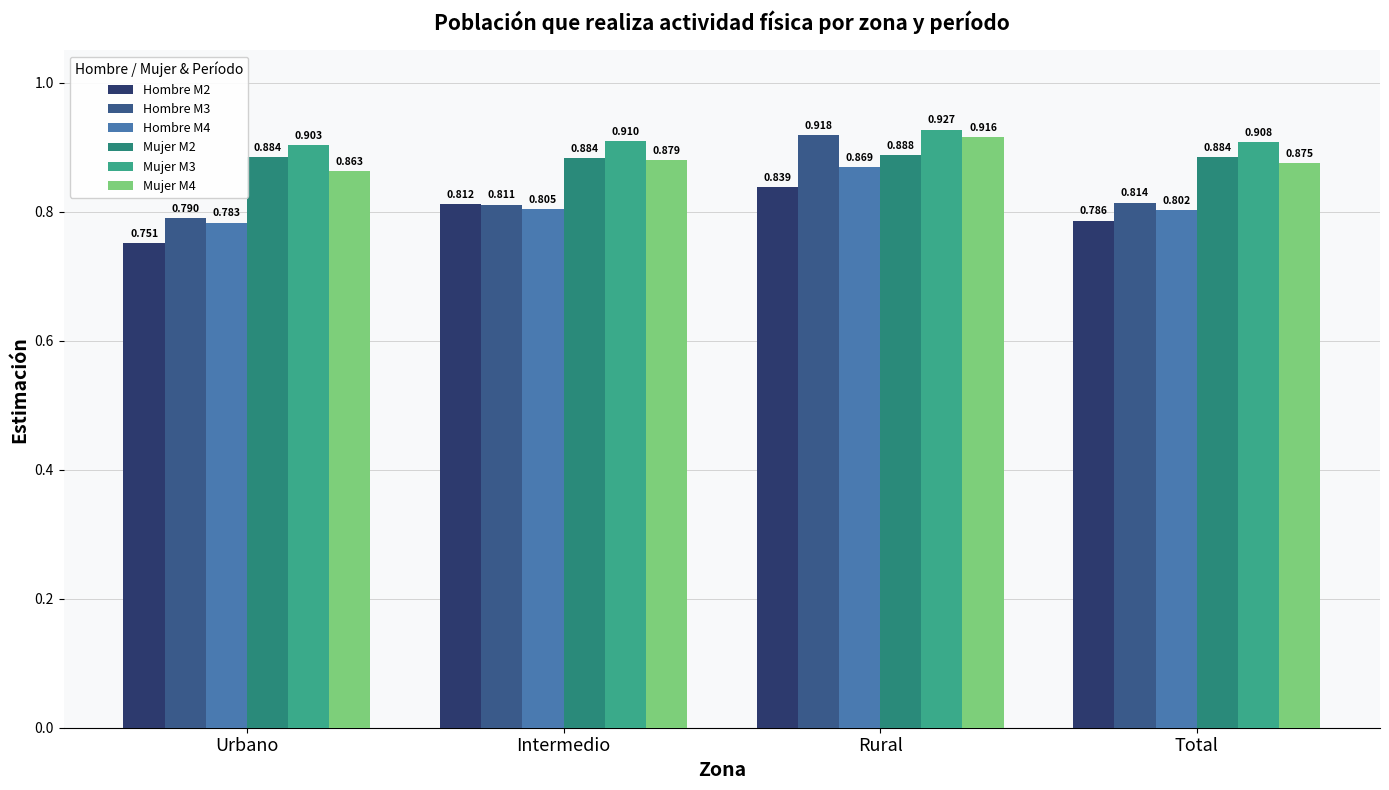

Reading left to right, what are all the values shown in this chart?

Hombre M2: 0.8	0.8	0.8	0.8
Hombre M3: 0.8	0.8	0.9	0.8
Hombre M4: 0.8	0.8	0.9	0.8
Mujer M2: 0.9	0.9	0.9	0.9
Mujer M3: 0.9	0.9	0.9	0.9
Mujer M4: 0.9	0.9	0.9	0.9